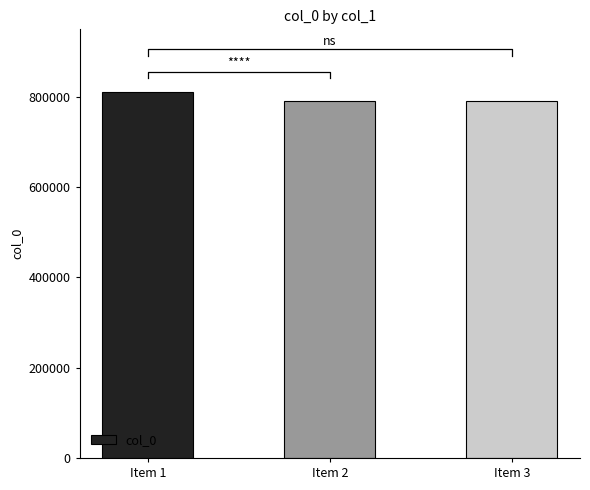

What is the change in value from Item 1 to Item 2?

-20042